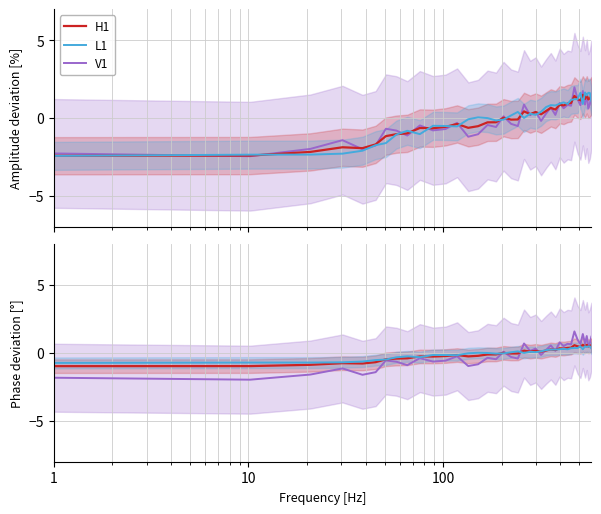

What are all the series names shown in the legend?

V1, H1, L1